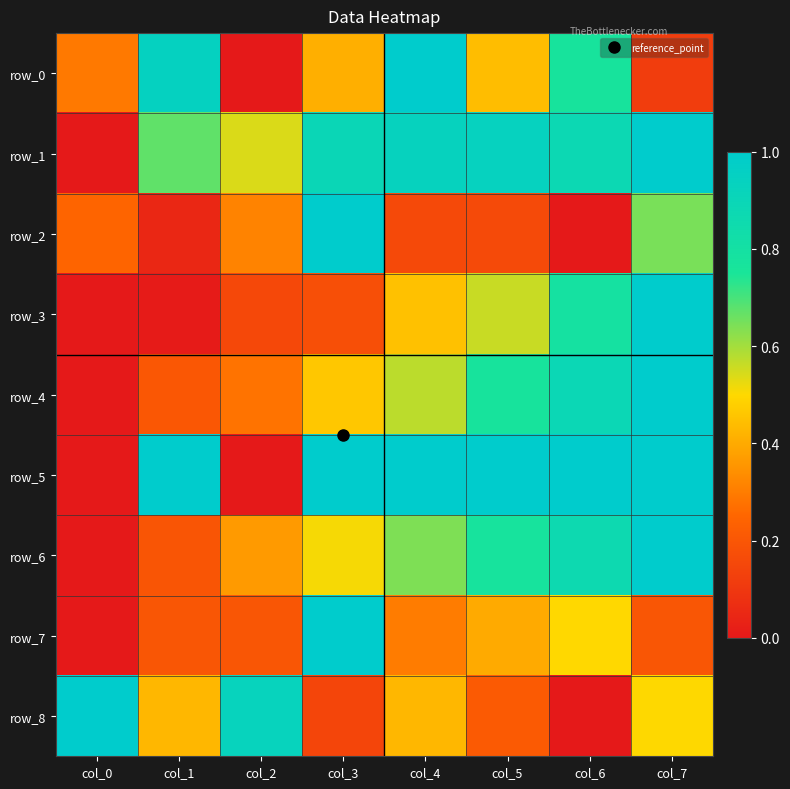

What is the average value of the row_4 series?

0.5